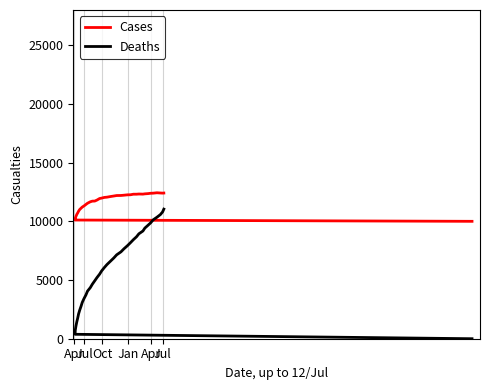

Is it true that Cases equals 4495.3 at 21?

False